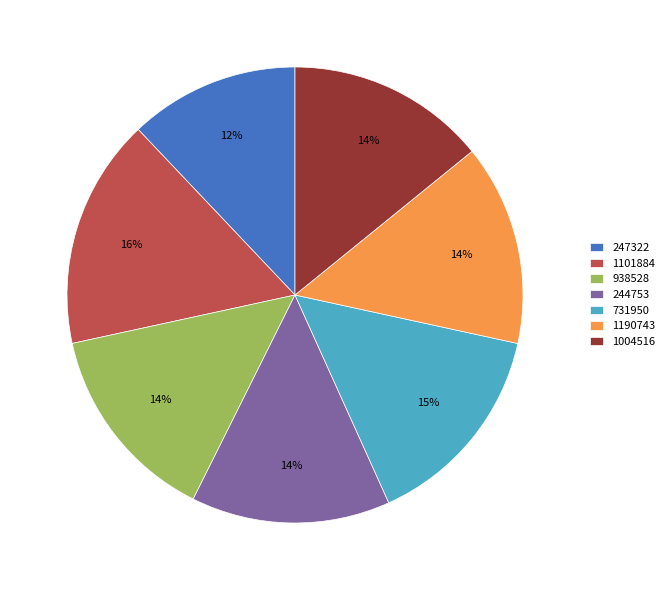

True or false: 938528 accounts for 14% of the total.

True